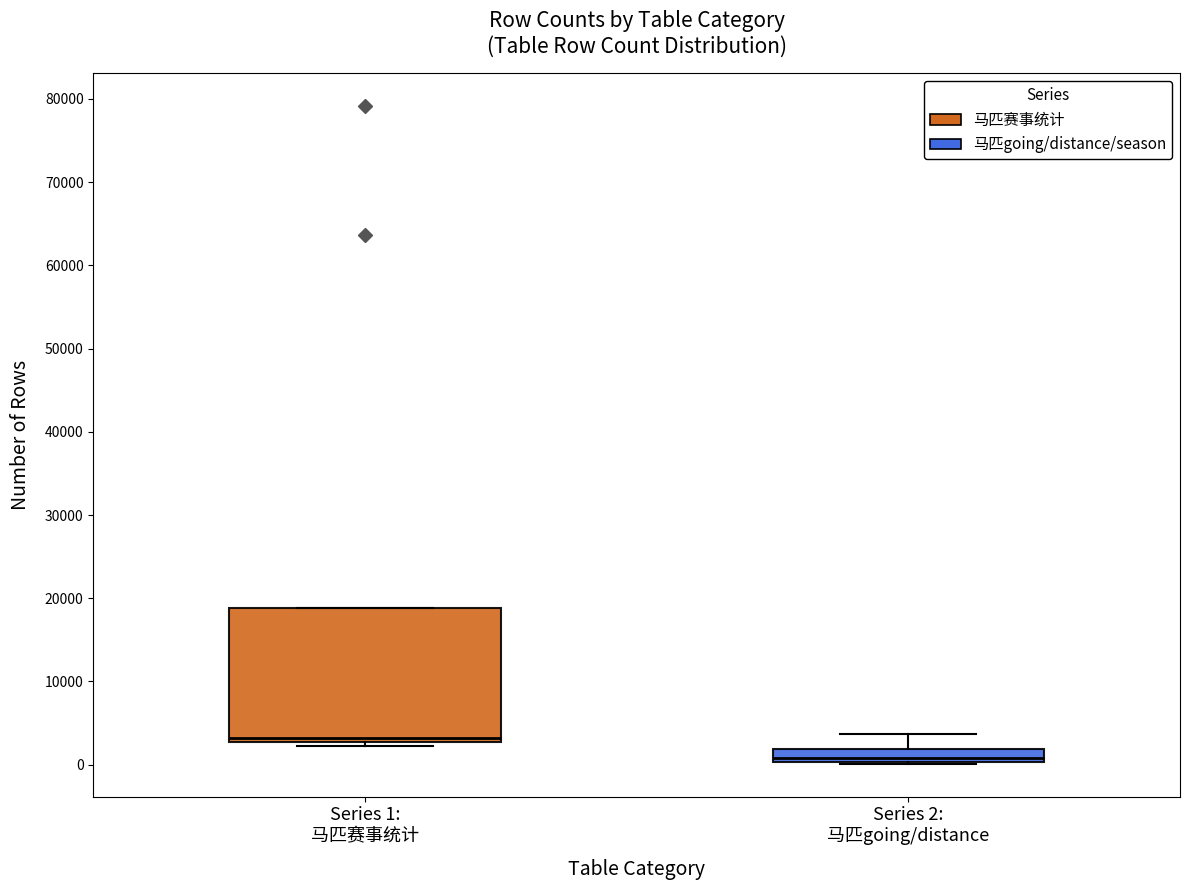

Which box is the tallest, from its lower edge to its upper edge?

Series 1: 马匹赛事统计